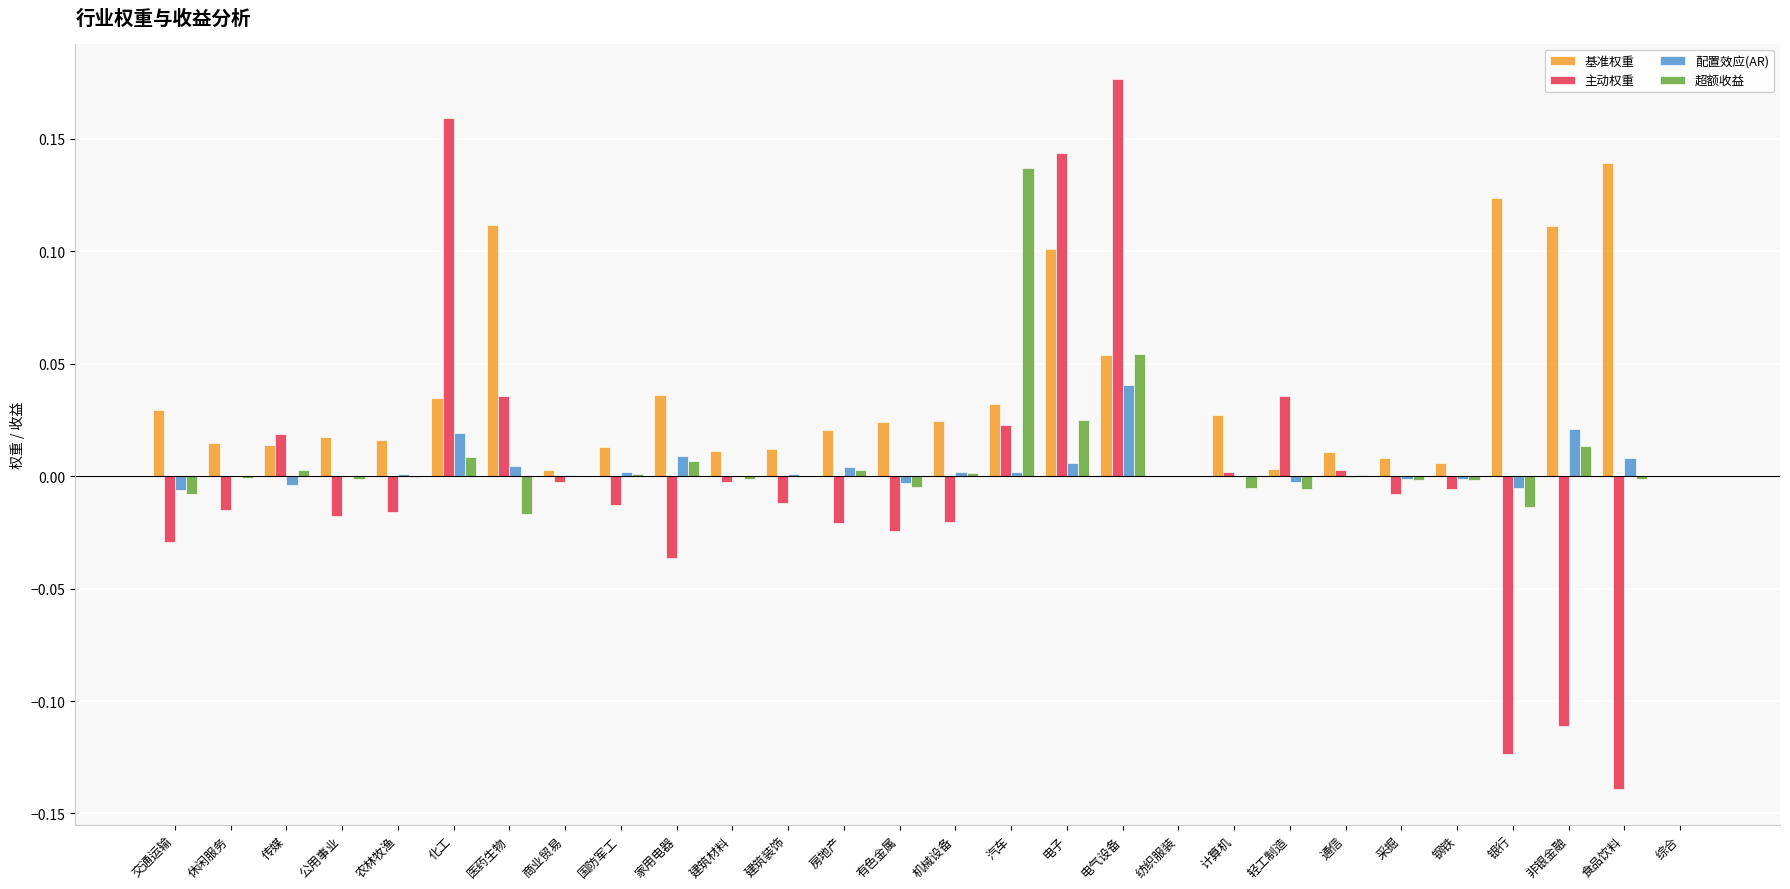

At which label does 主动权重 first exceed 0?

传媒